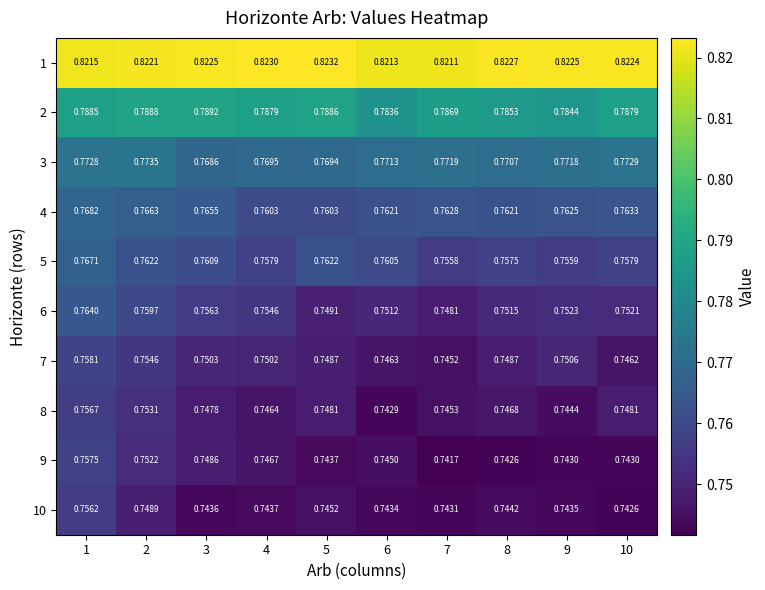

List the series in order of their peak value, highest first.

1, 2, 3, 4, 5, 6, 7, 9, 8, 10